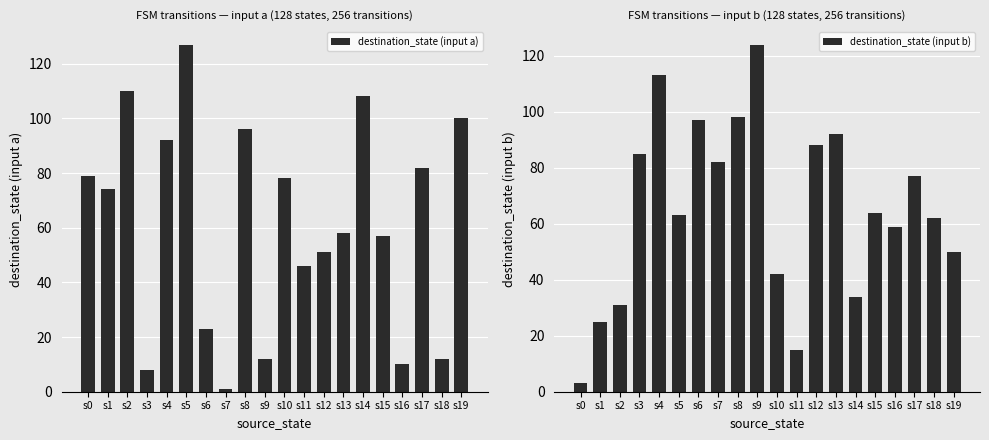

Reading left to right, list all the values displayed in this chart.

destination_state (input a): 79	74	110	8	92	127	23	1	96	12	78	46	51	58	108	57	10	82	12	100
destination_state (input b): 3	25	31	85	113	63	97	82	98	124	42	15	88	92	34	64	59	77	62	50